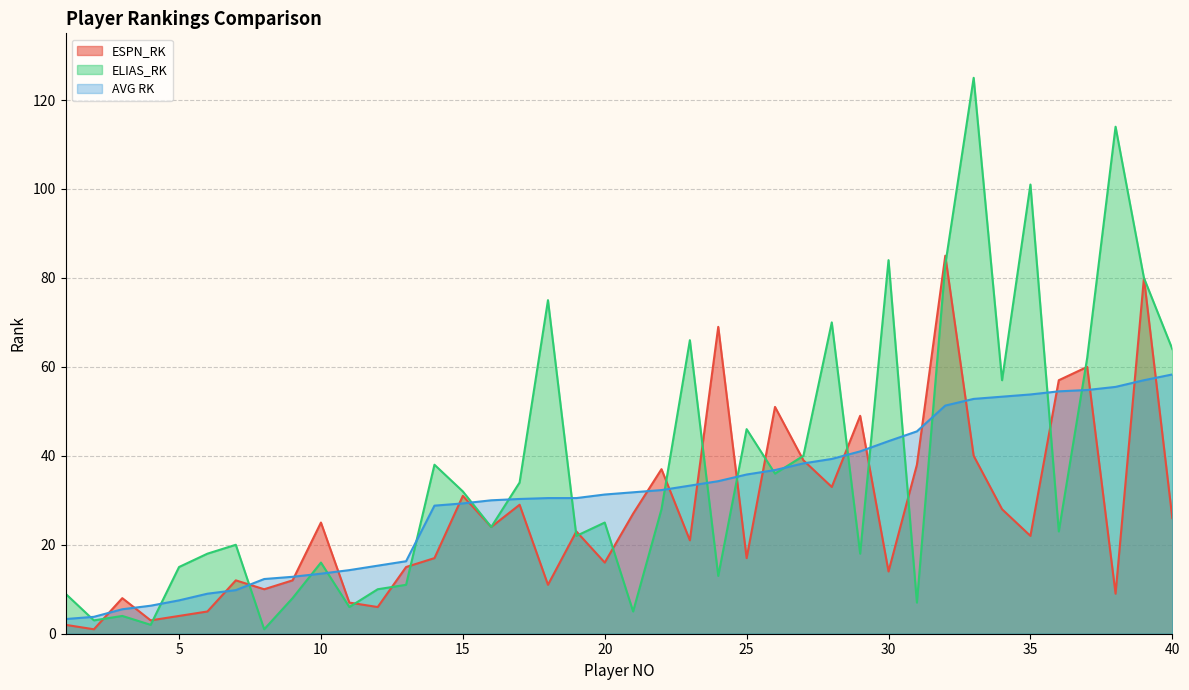

Which series has the widest spread of values?

ELIAS_RK